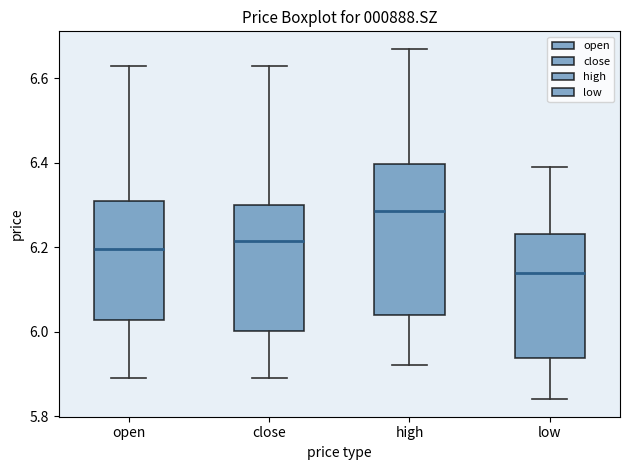

Reading left to right, transcribe this box plot: for each box, give where its median line is, the range the box spans, and where its two whiskers end, as read against the y-axis. The values are not printed on the chart, so give them approximately, as read against the axis.

open: median 6.20, box 6.02 to 6.32, whiskers 5.90 to 6.64
close: median 6.22, box 6.00 to 6.30, whiskers 5.90 to 6.64
high: median 6.28, box 6.04 to 6.40, whiskers 5.92 to 6.68
low: median 6.14, box 5.94 to 6.24, whiskers 5.84 to 6.40